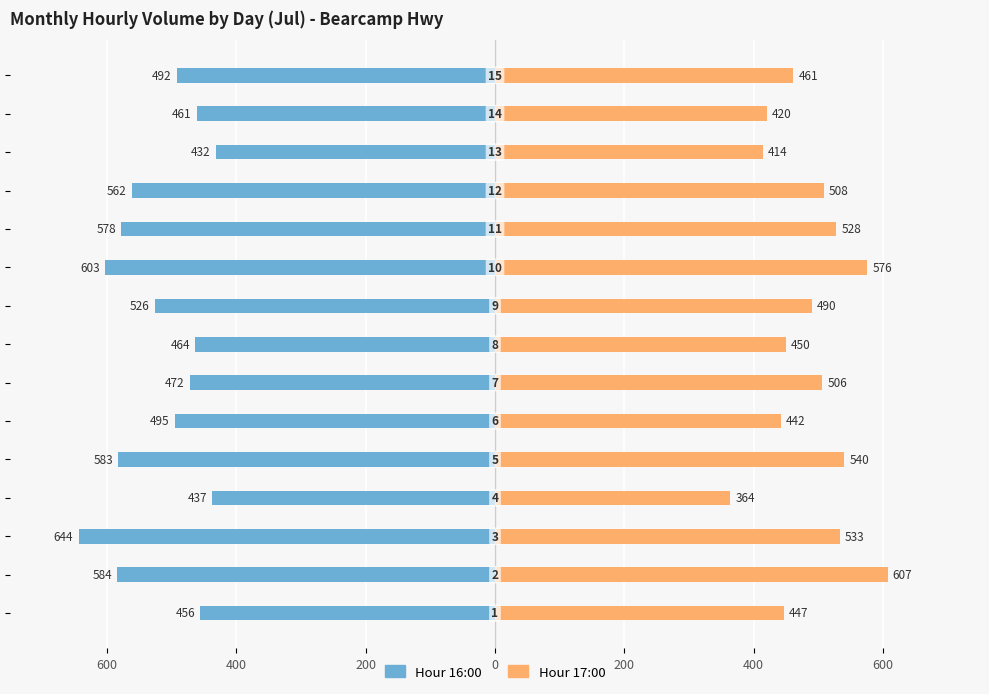

How many data points in Hour 17:00 are less than 490?

7